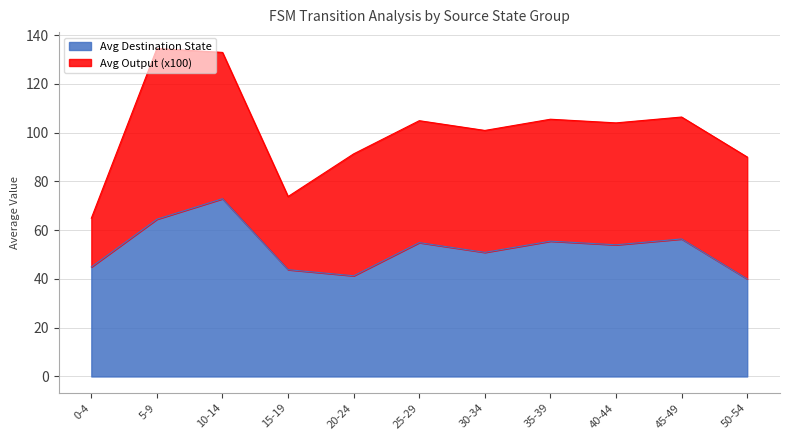

Does the chart display data point markers on the line(s)?

No